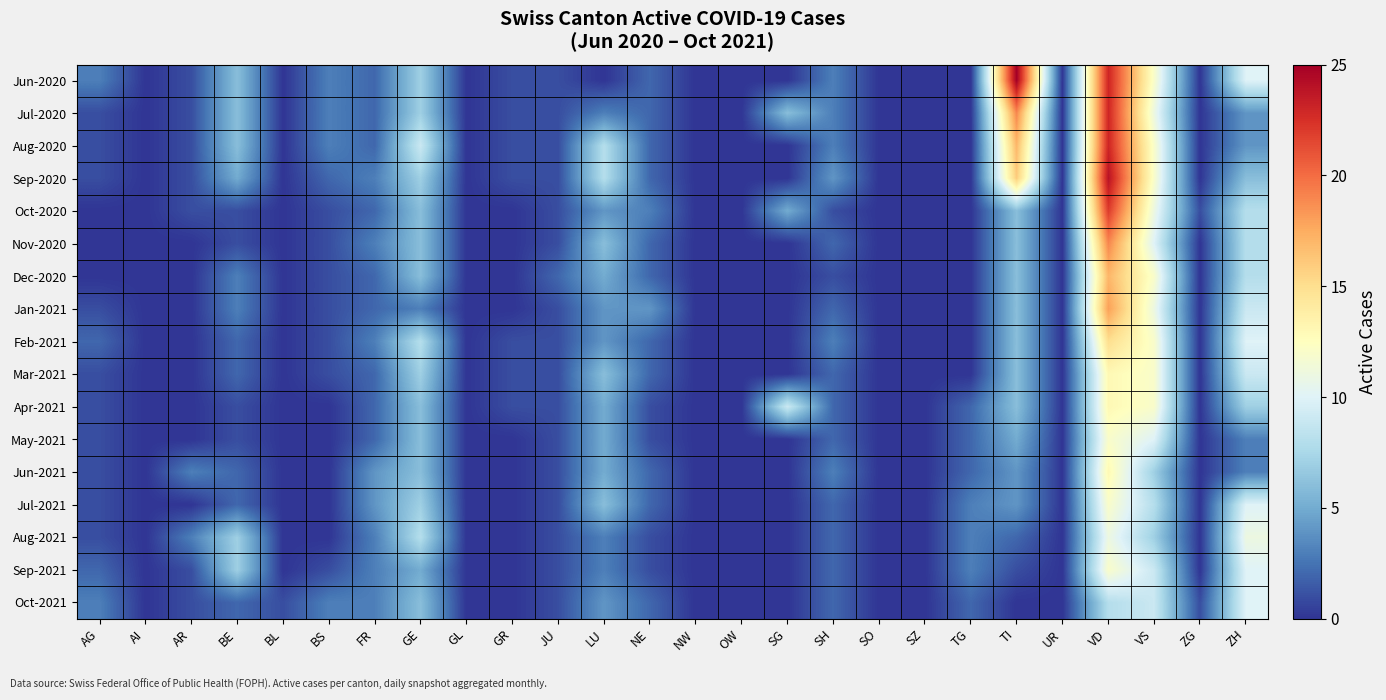

At how many categories does at least one series exceed 23?

2